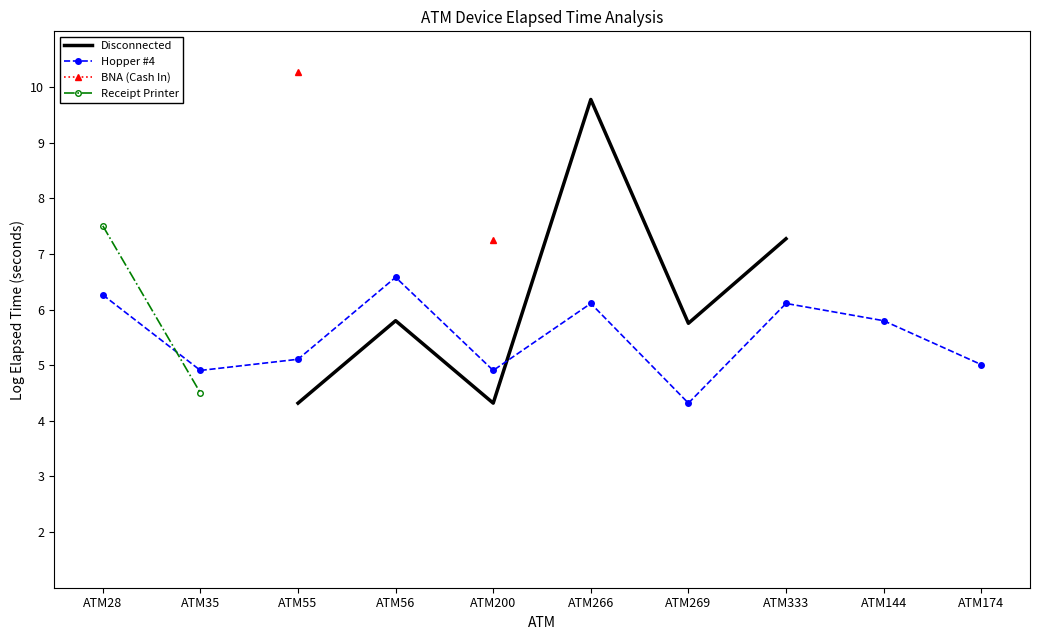

The value of Hopper #4 at ATM266 is 10.7. True or false?

False